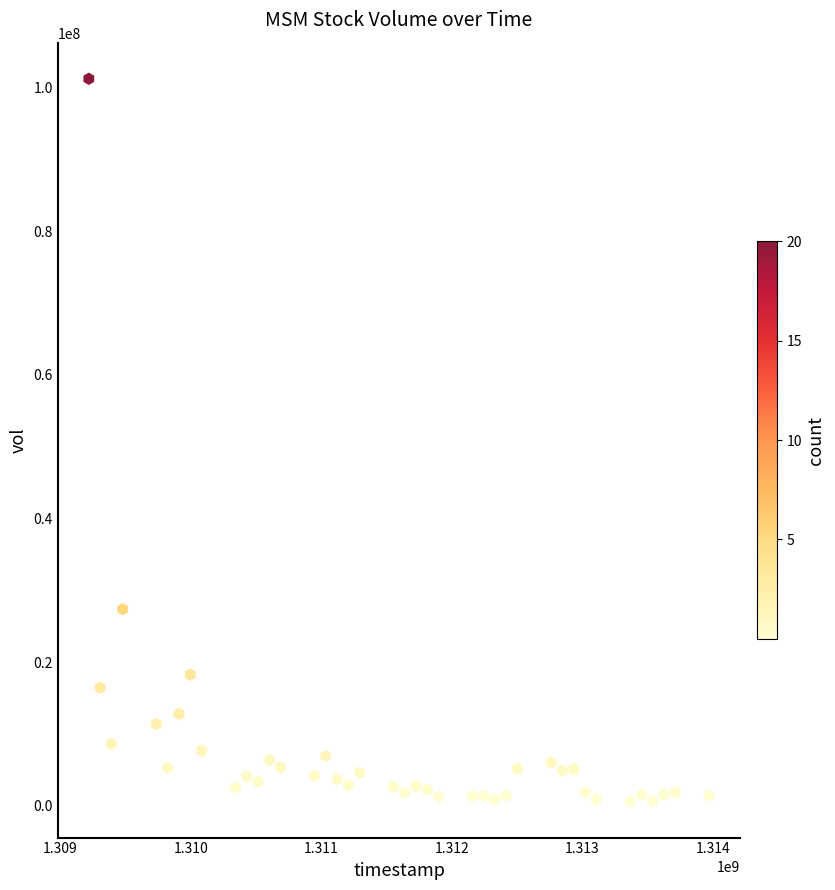

What is the range of X values (max minus min)?

4752000